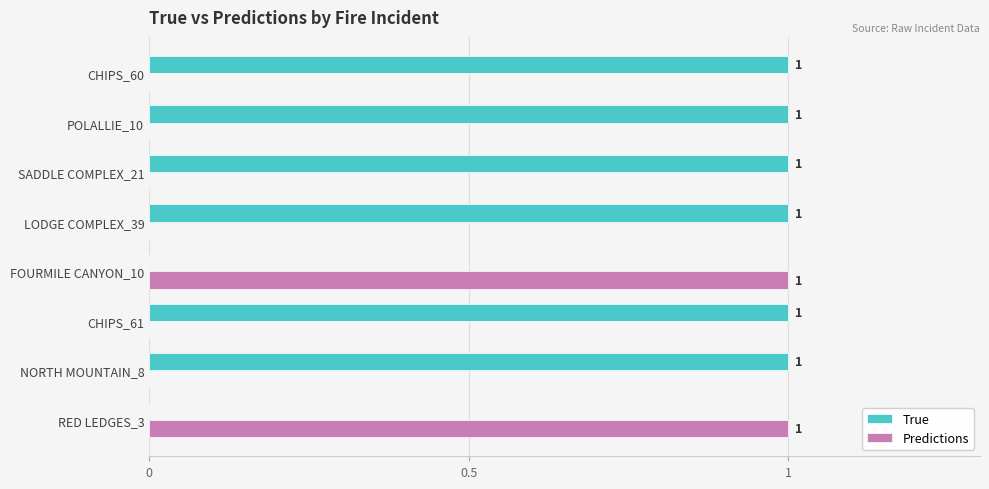

What is the highest value of the Predictions series?

1